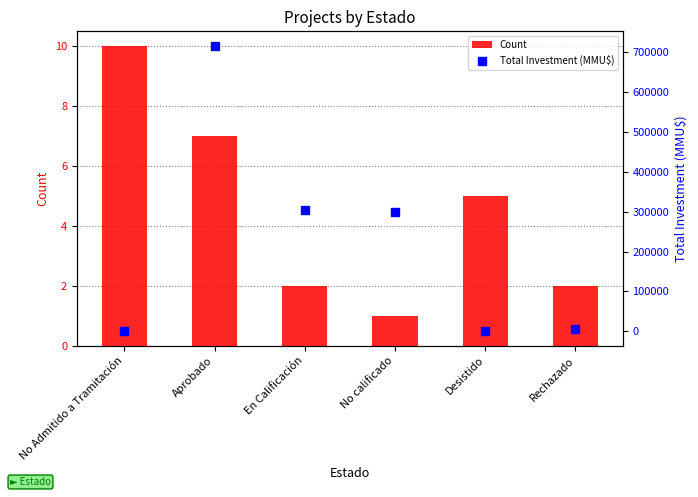

At how many categories does at least one series exceed 243265?

3